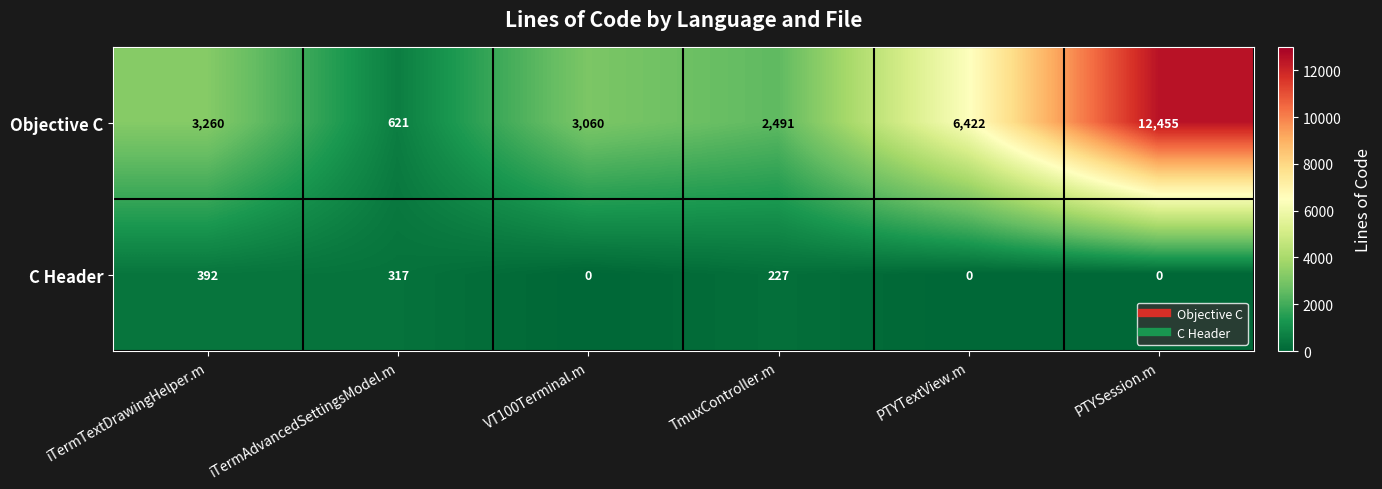

What value does the Objective C series have at TmuxController.m?

2491